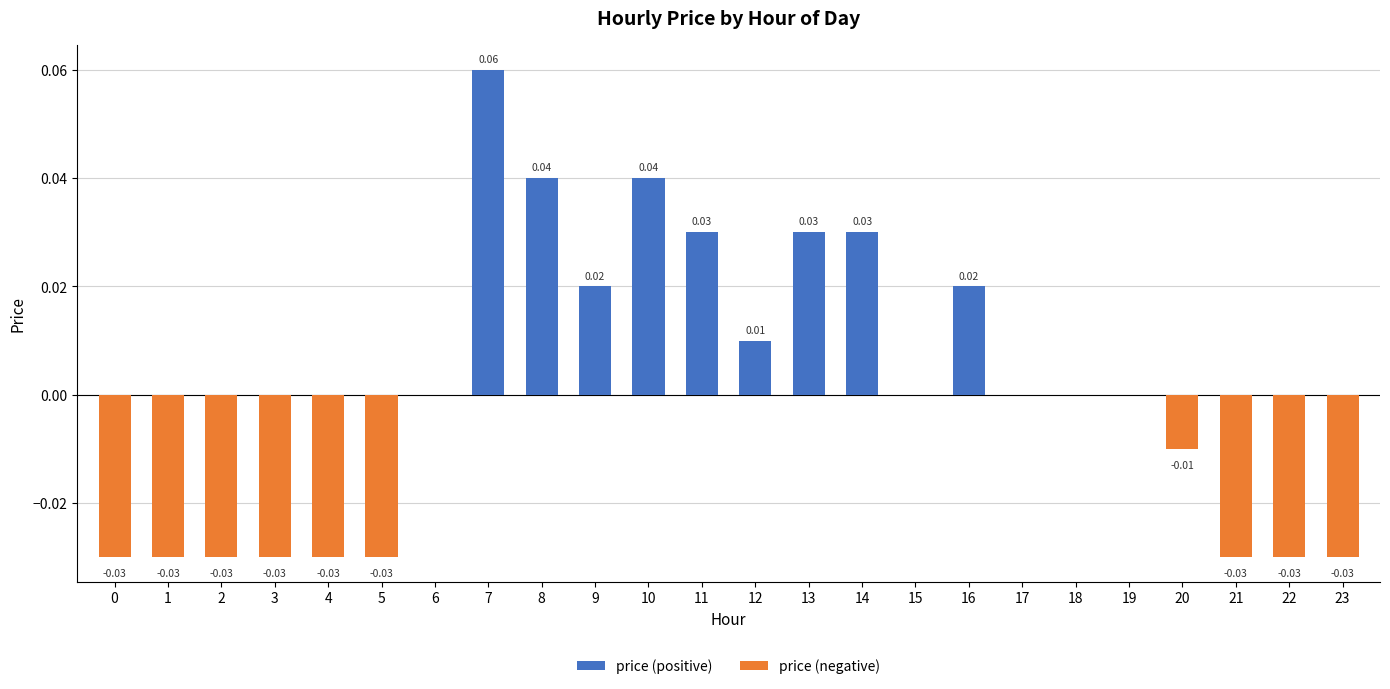

Which has a higher value, 8 or 6?

8